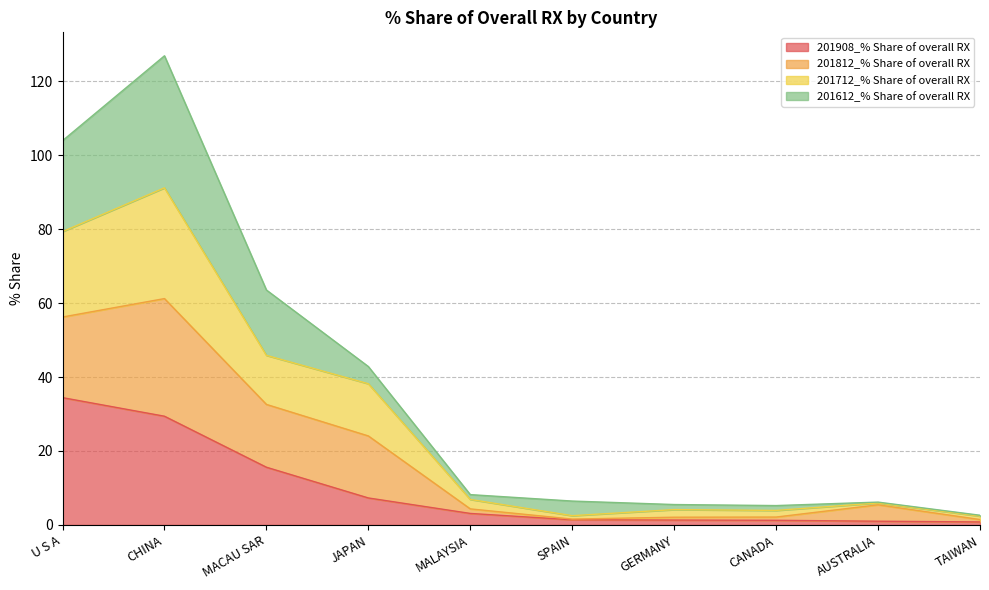

How many interior local peaks does the 201712_% Share of overall RX series have?

3